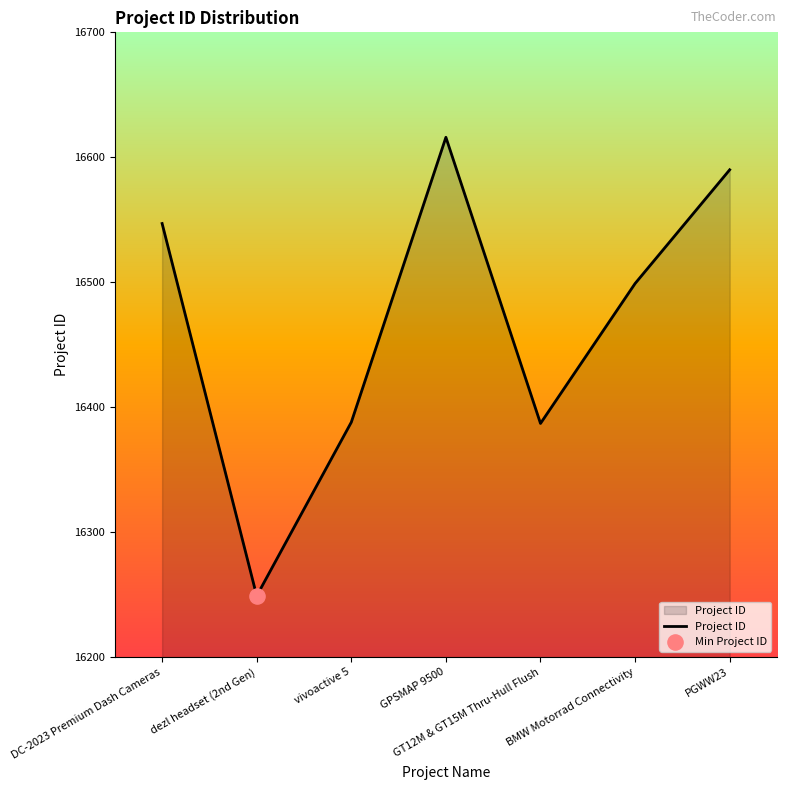

What is the change in value from dezl headset (2nd Gen) to BMW Motorrad Connectivity?

+250